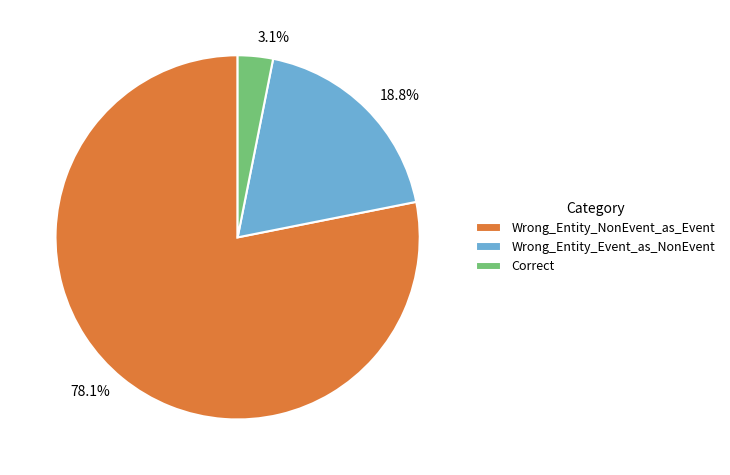

Rank the categories by value from highest to lowest.

Wrong_Entity_NonEvent_as_Event, Wrong_Entity_Event_as_NonEvent, Correct